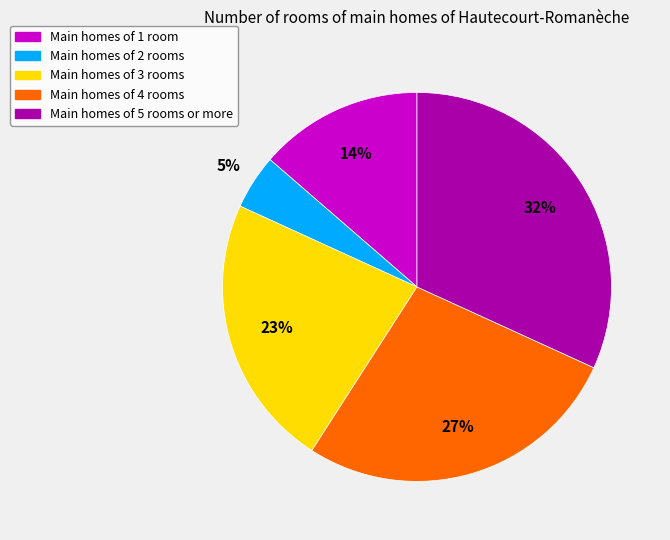

Is there a majority slice in this chart?

No